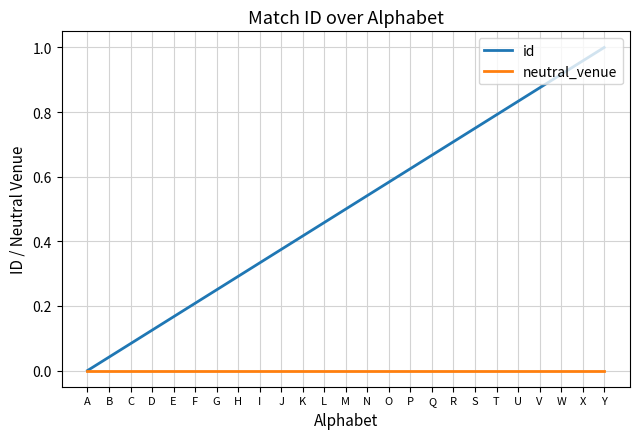

The id series shows 0.2 at O. True or false?

False